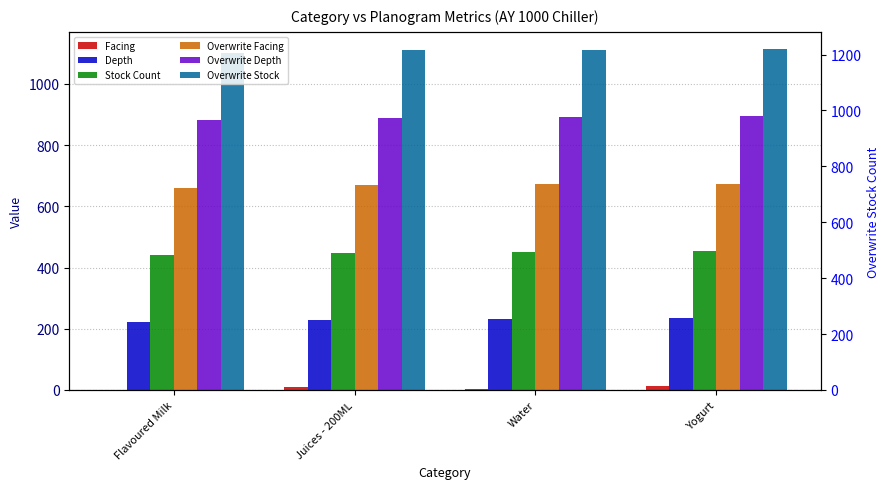

Are the bars horizontal?

No